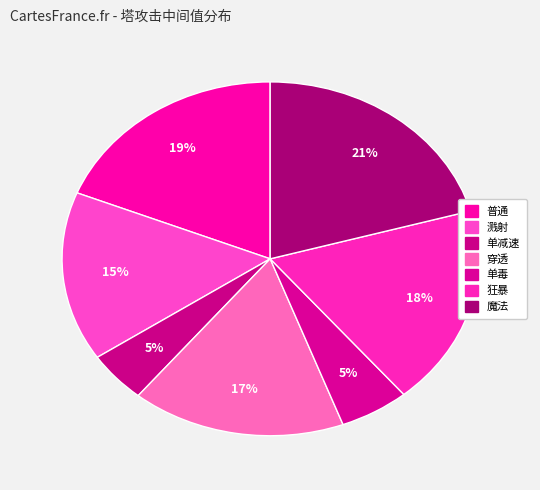

What percentage is NOT represented by 穿透?

83.4%